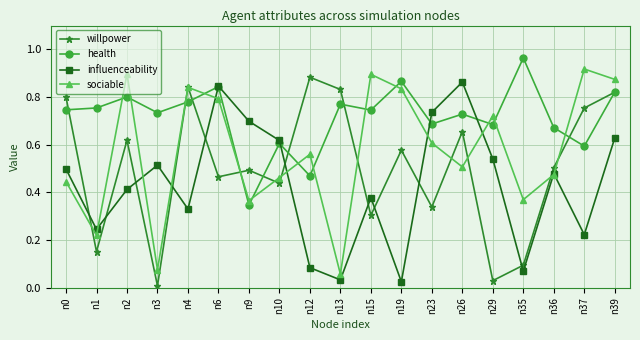

Which label corresponds to the largest value in the chart?

n35